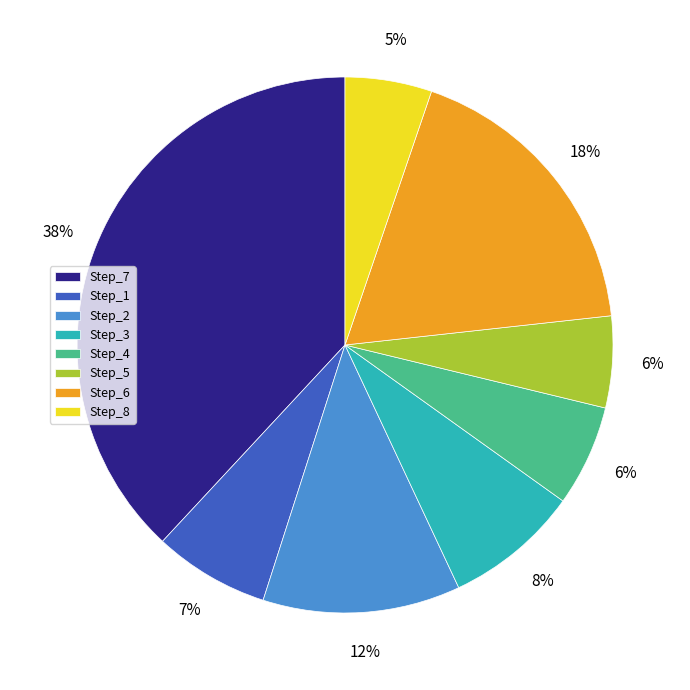

Does any single category account for the majority?

No